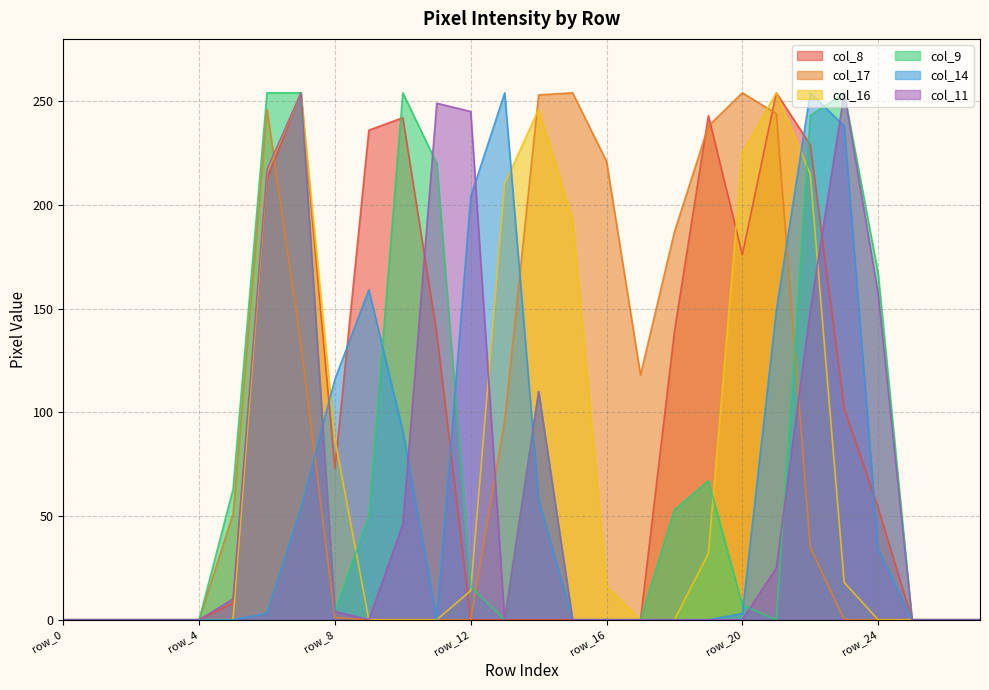

Reading right to left, transcribe all the data shown in this chart.

col_8: 0	0	0	54	102	229	254	176	243	139	0	0	0	0	0	0	138	242	236	73	254	212	8	0	0	0	0	0
col_17: 0	0	0	0	0	35	244	254	238	187	118	221	254	253	96	0	0	0	0	1	133	246	51	0	0	0	0	0
col_16: 0	0	0	0	18	215	254	225	32	0	0	16	193	246	210	14	0	0	0	87	254	216	0	0	0	0	0	0
col_9: 0	0	0	167	254	243	0	7	67	53	0	0	0	110	0	16	220	254	50	4	254	254	63	0	0	0	0	0
col_14: 0	0	0	34	238	254	149	3	0	0	0	0	0	58	254	204	0	91	159	116	54	3	0	0	0	0	0	0
col_11: 0	0	0	157	254	149	25	0	0	0	0	0	0	110	0	245	249	46	0	4	254	217	10	0	0	0	0	0